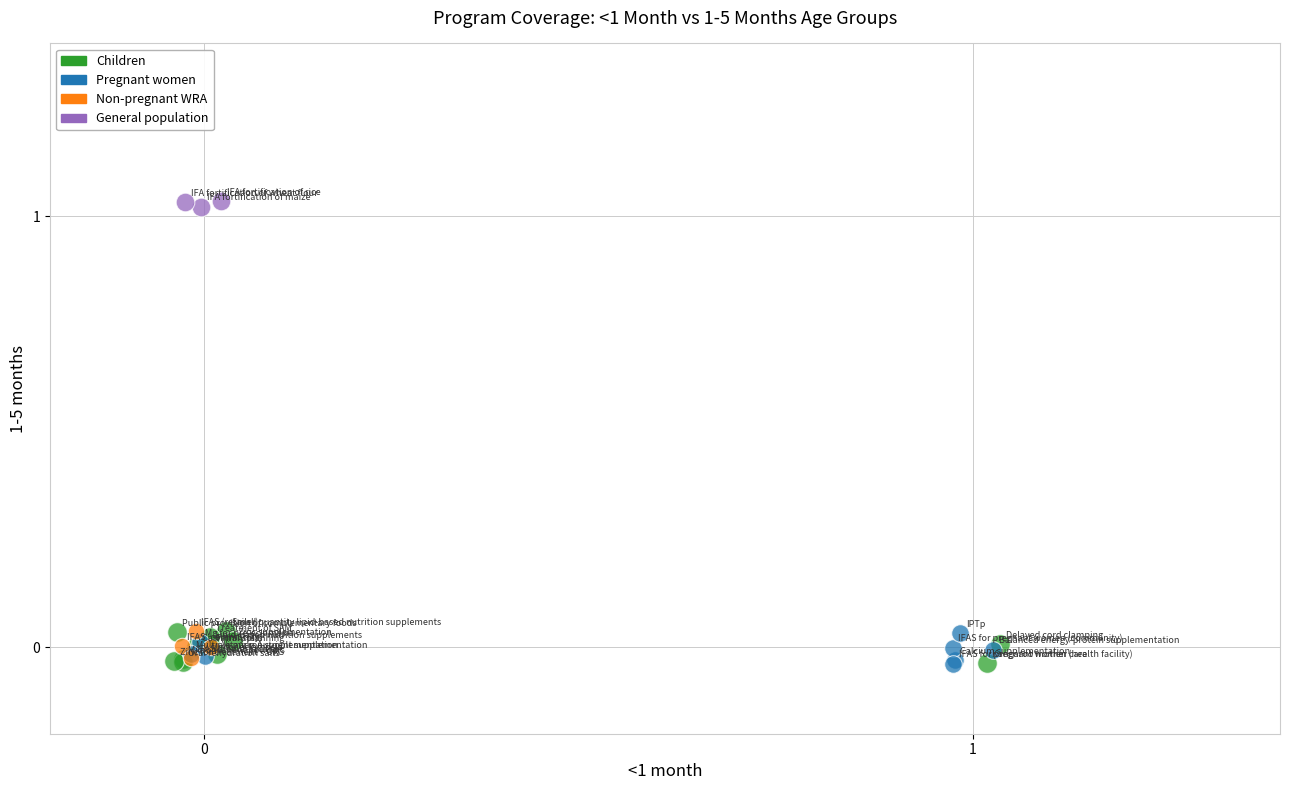

Which series reaches the maximum Y coordinate?

General population